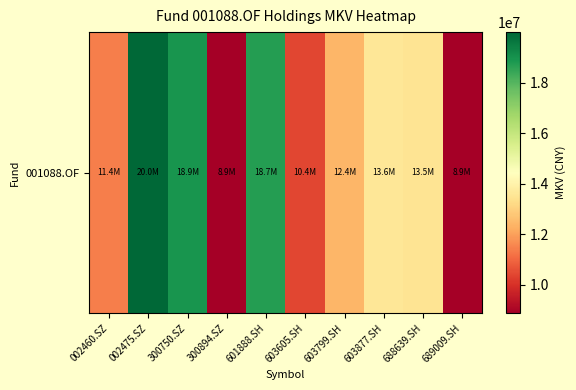

Rank the categories by value from highest to lowest.

002475.SZ, 300750.SZ, 601888.SH, 603877.SH, 688639.SH, 603799.SH, 002460.SZ, 603605.SH, 689009.SH, 300894.SZ